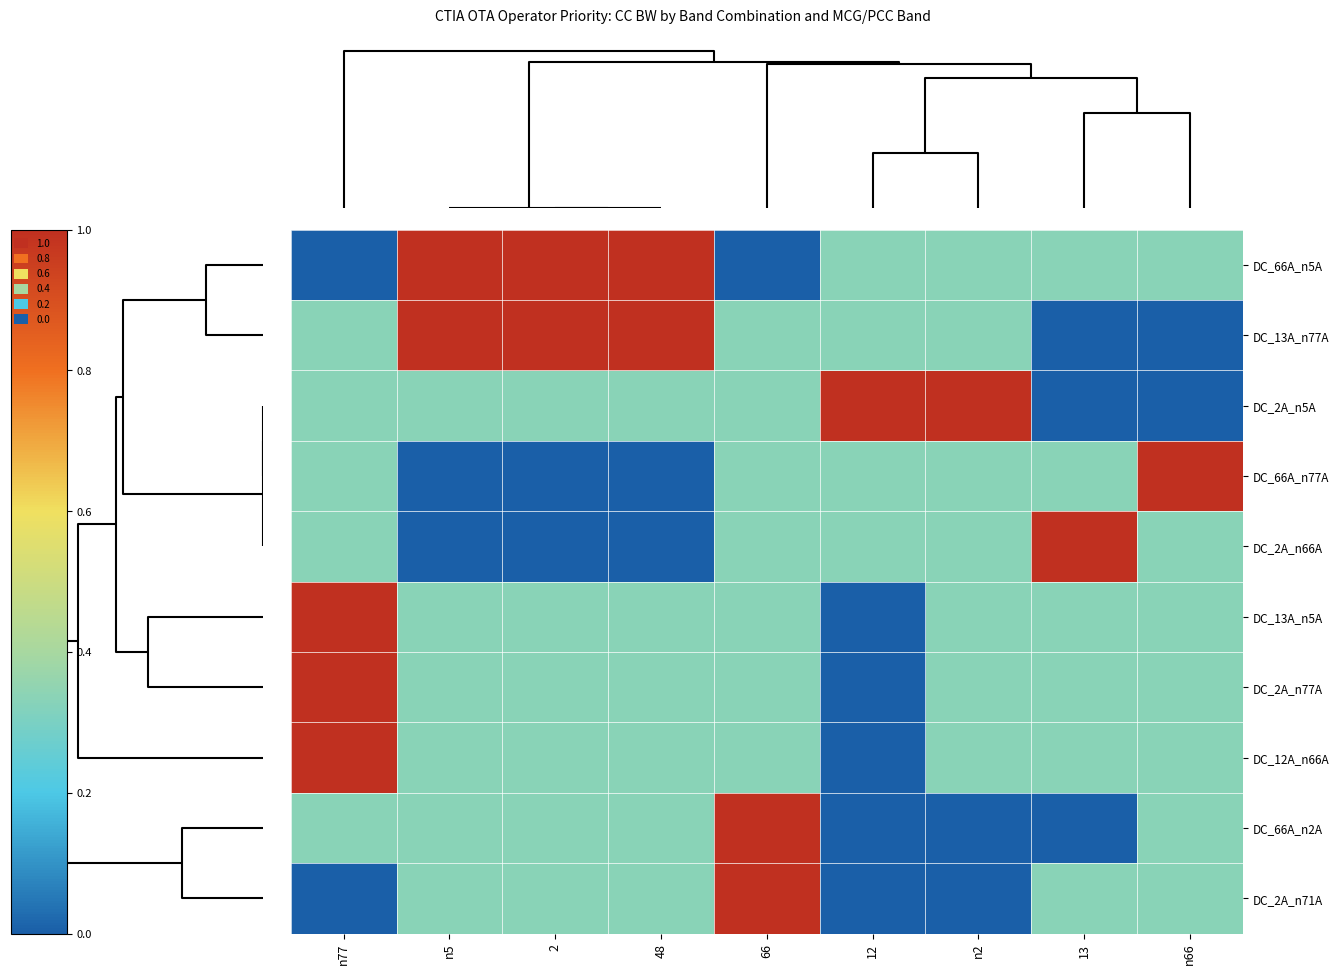

Reading left to right, list all the values displayed in this chart.

DC_66A_n5A: n77=0.0	n5=1.0	2=1.0	48=1.0	66=0.0	12=0.3	n2=0.3	13=0.3	n66=0.3
DC_13A_n77A: n77=0.3	n5=1.0	2=1.0	48=1.0	66=0.3	12=0.3	n2=0.3	13=0.0	n66=0.0
DC_2A_n5A: n77=0.3	n5=0.3	2=0.3	48=0.3	66=0.3	12=1.0	n2=1.0	13=0.0	n66=0.0
DC_66A_n77A: n77=0.3	n5=0.0	2=0.0	48=0.0	66=0.3	12=0.3	n2=0.3	13=0.3	n66=1.0
DC_2A_n66A: n77=0.3	n5=0.0	2=0.0	48=0.0	66=0.3	12=0.3	n2=0.3	13=1.0	n66=0.3
DC_13A_n5A: n77=1.0	n5=0.3	2=0.3	48=0.3	66=0.3	12=0.0	n2=0.3	13=0.3	n66=0.3
DC_2A_n77A: n77=1.0	n5=0.3	2=0.3	48=0.3	66=0.3	12=0.0	n2=0.3	13=0.3	n66=0.3
DC_12A_n66A: n77=1.0	n5=0.3	2=0.3	48=0.3	66=0.3	12=0.0	n2=0.3	13=0.3	n66=0.3
DC_66A_n2A: n77=0.3	n5=0.3	2=0.3	48=0.3	66=1.0	12=0.0	n2=0.0	13=0.0	n66=0.3
DC_2A_n71A: n77=0.0	n5=0.3	2=0.3	48=0.3	66=1.0	12=0.0	n2=0.0	13=0.3	n66=0.3